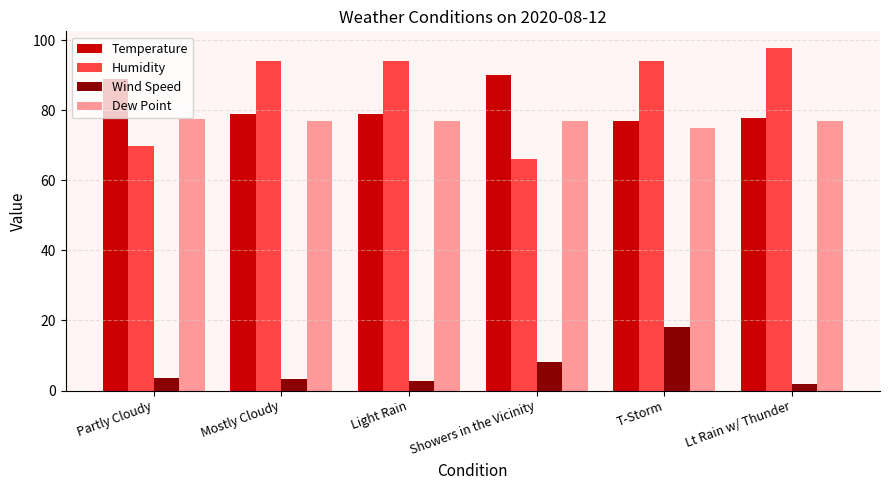

How many bars are there in each group?

4